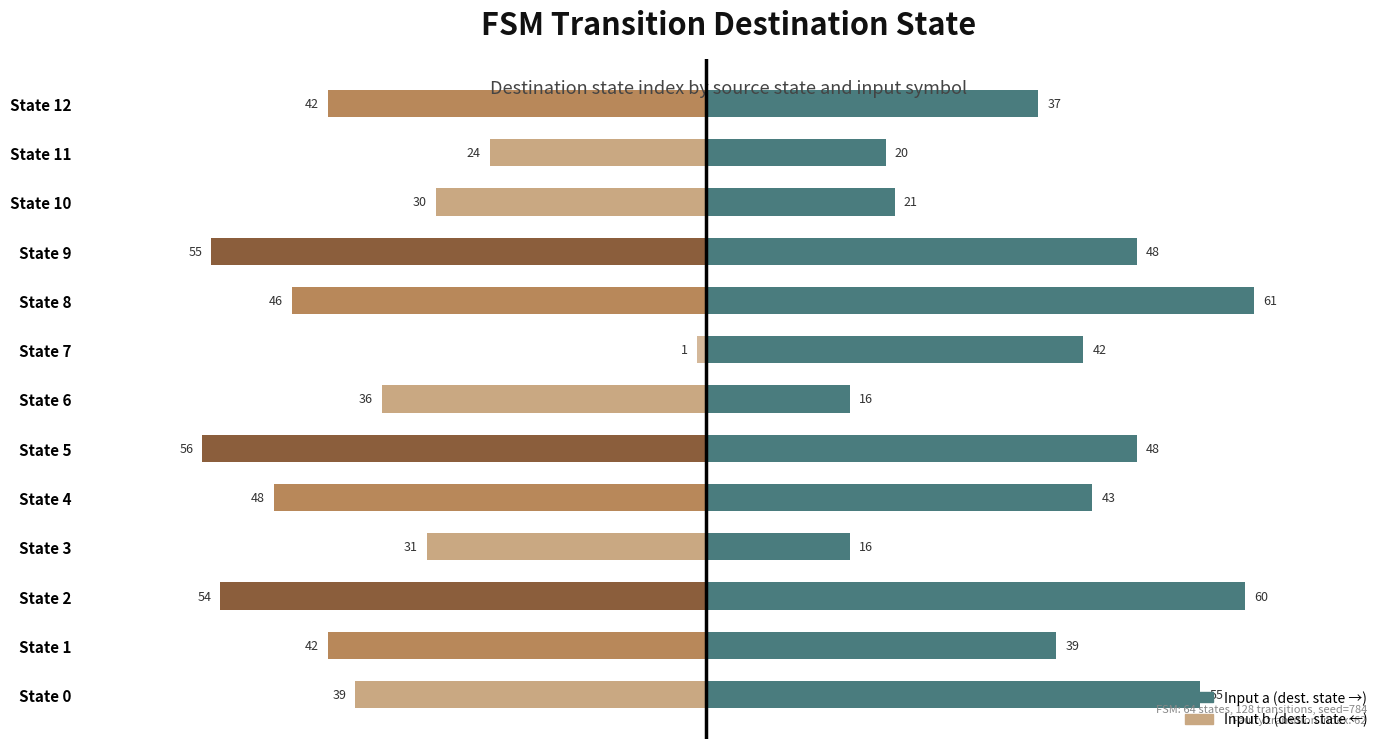

What is the total value across all series at State 11?

-4